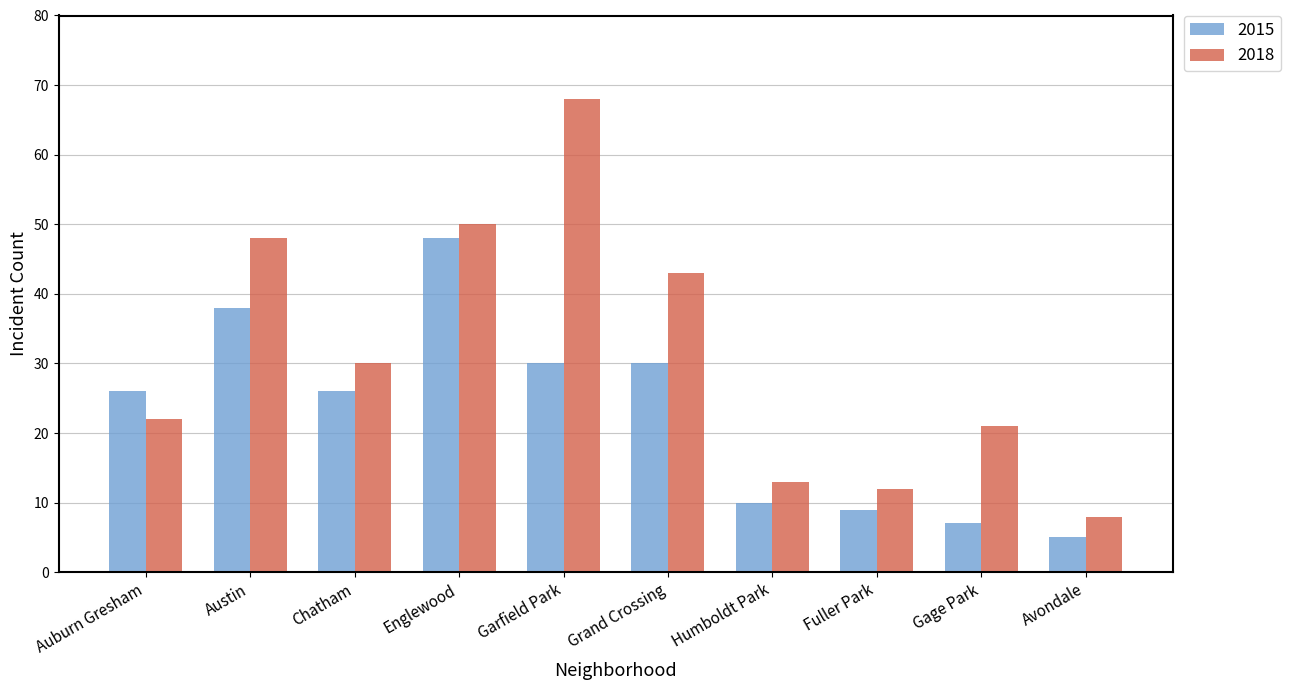

The value of 2018 at Auburn Gresham is 37. True or false?

False